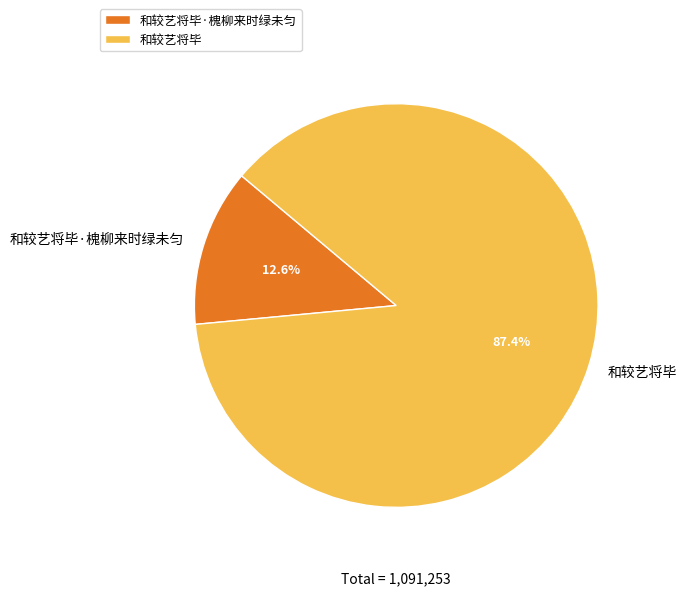

Count the number of slices in the pie.

2